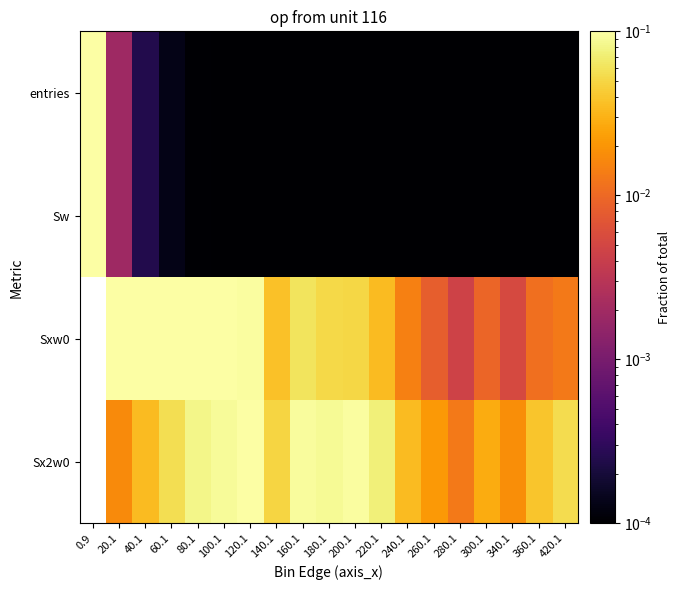

Between 220.1 and 260.1, which is larger?

220.1